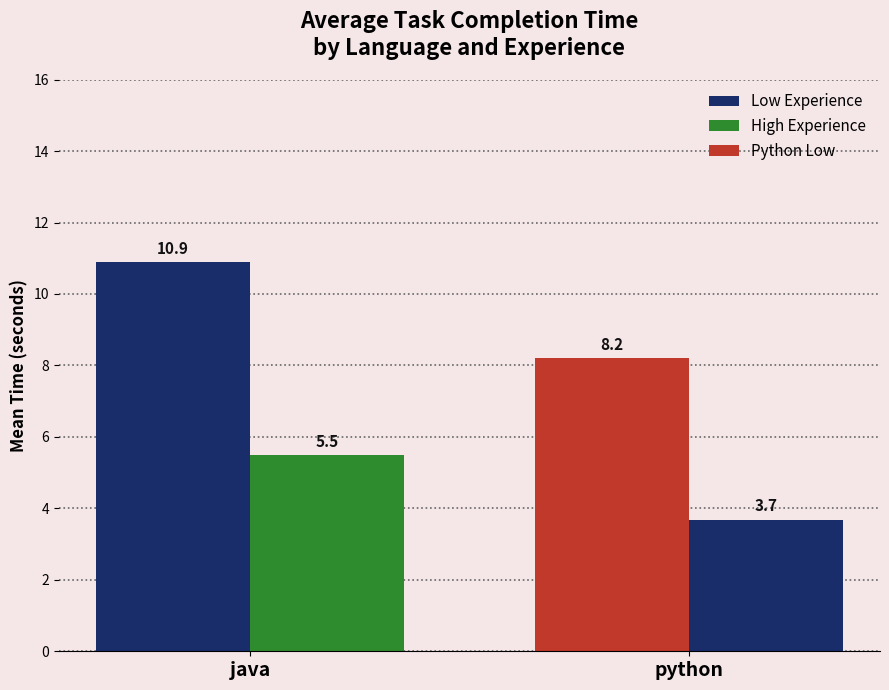

What is the maximum value shown in the chart?

10.9